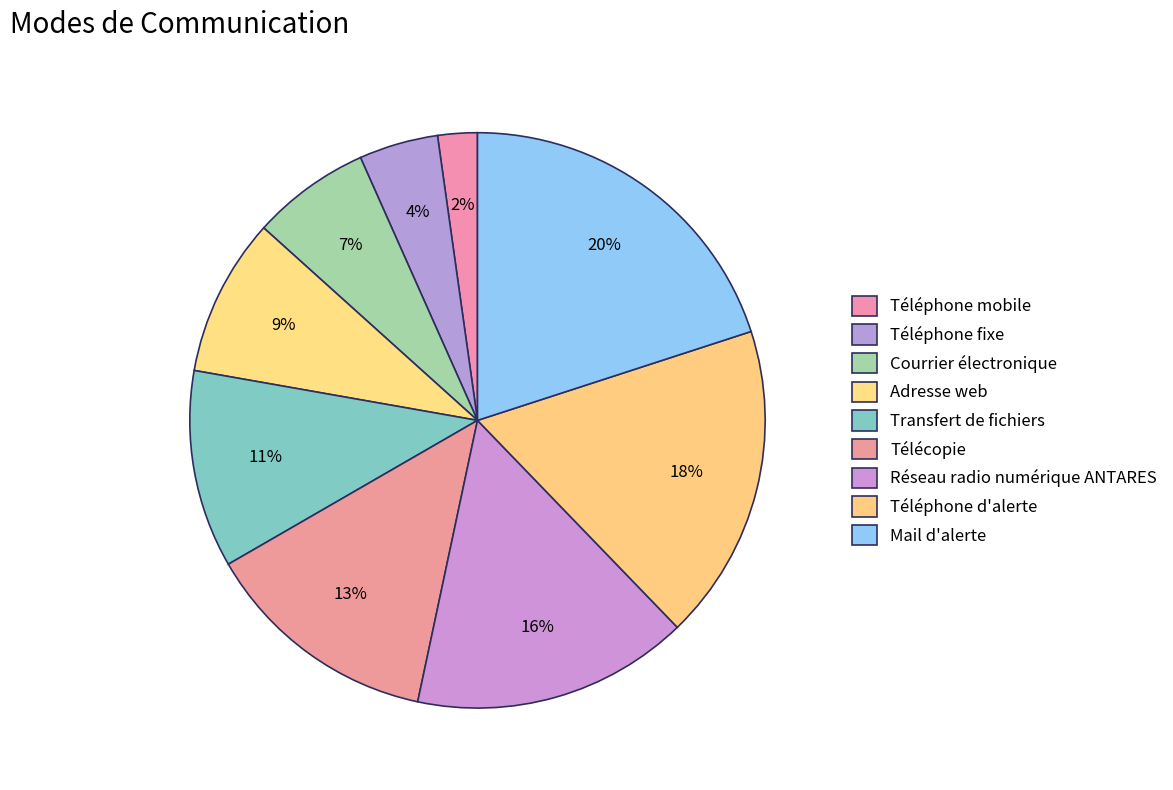

True or false: Télécopie accounts for 13% of the total.

True